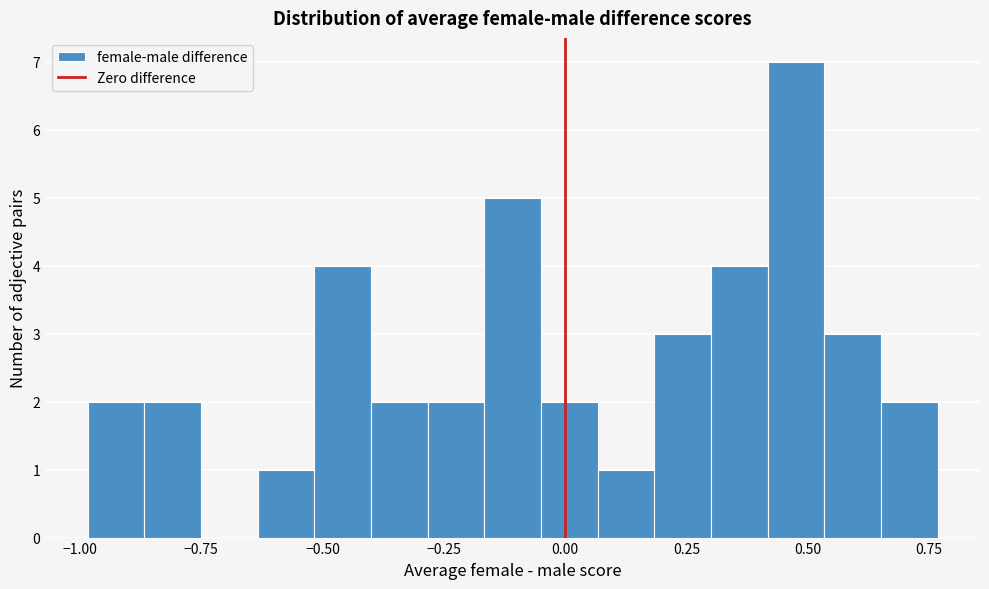

Around what value on the x-axis is the tallest bar? Give the approximate position of its centre, as read against the axis.

0.50